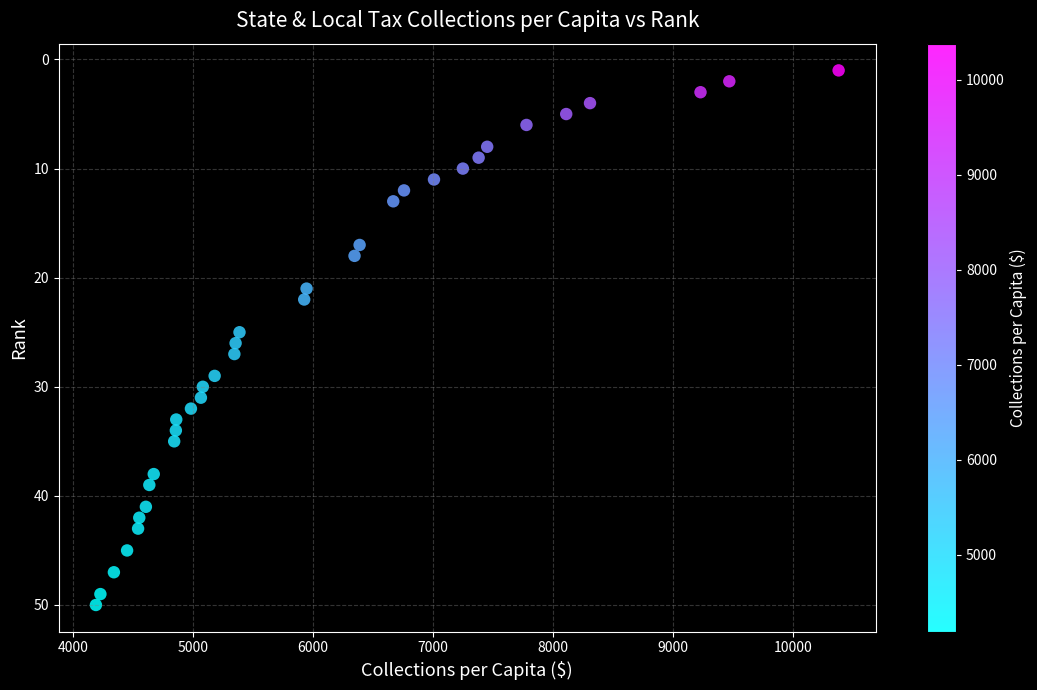

What is the range of Y values (max minus min)?

49